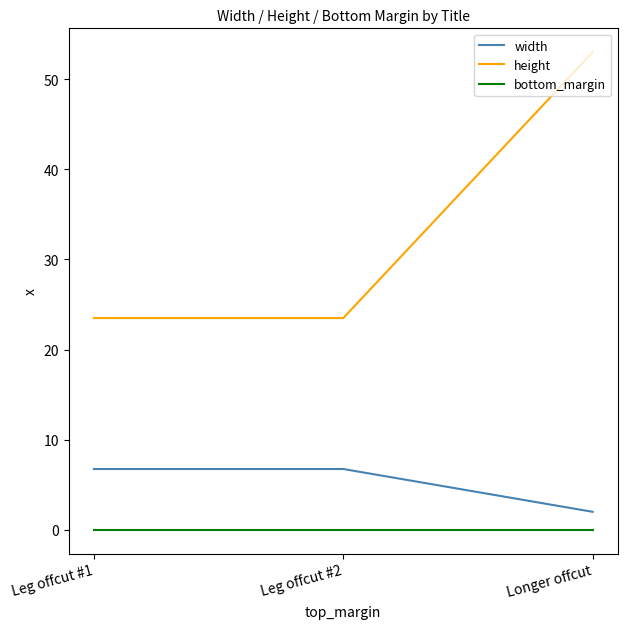

What is the greatest value displayed?

53.0